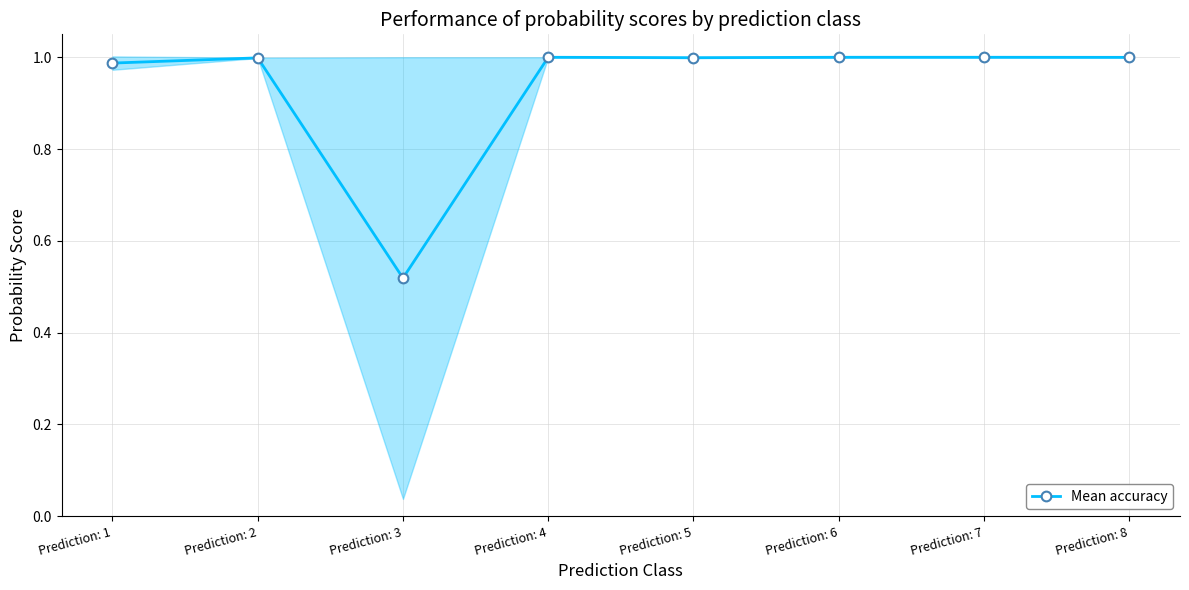

Does the chart display data point markers on the line(s)?

Yes